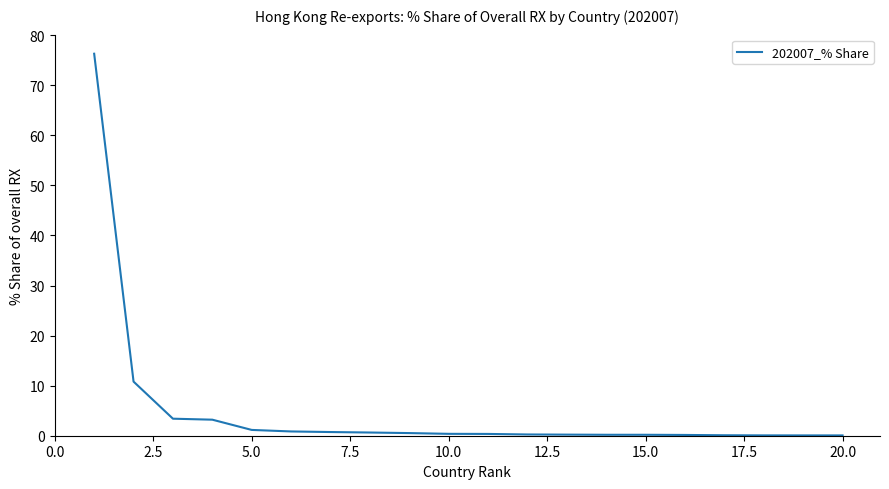

What is the greatest value displayed?

76.3